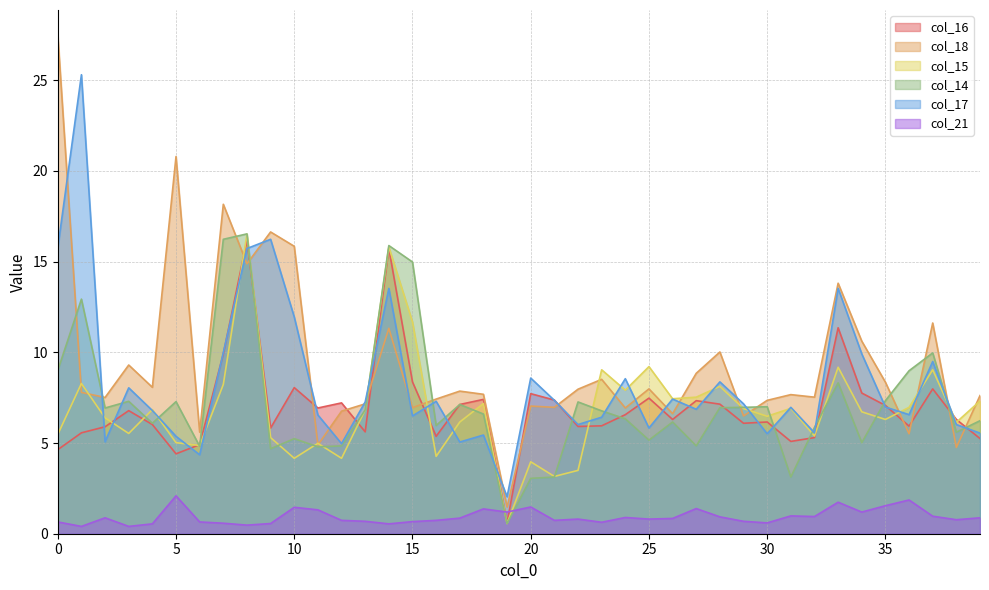

What are all the series names shown in the legend?

col_16, col_18, col_15, col_14, col_17, col_21